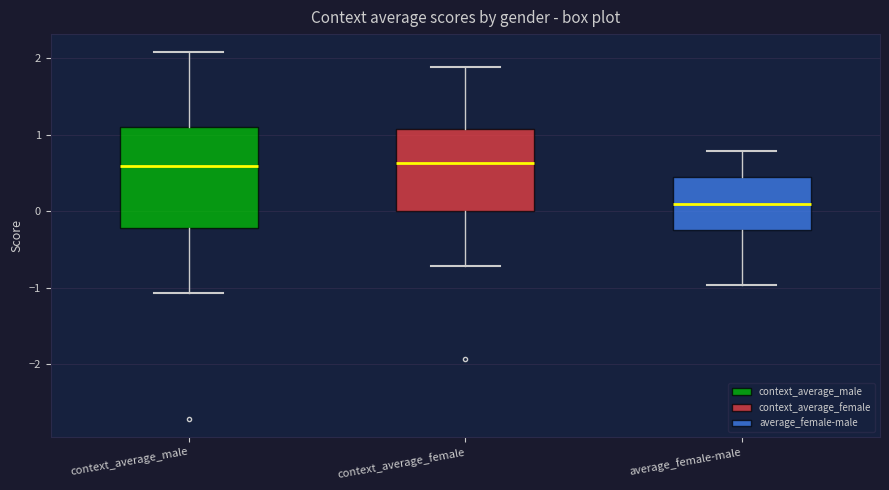

Where is the lower edge of the box for context_average_female on the y-axis? The values are not printed on the chart, so give them approximately, as read against the axis.

0.0